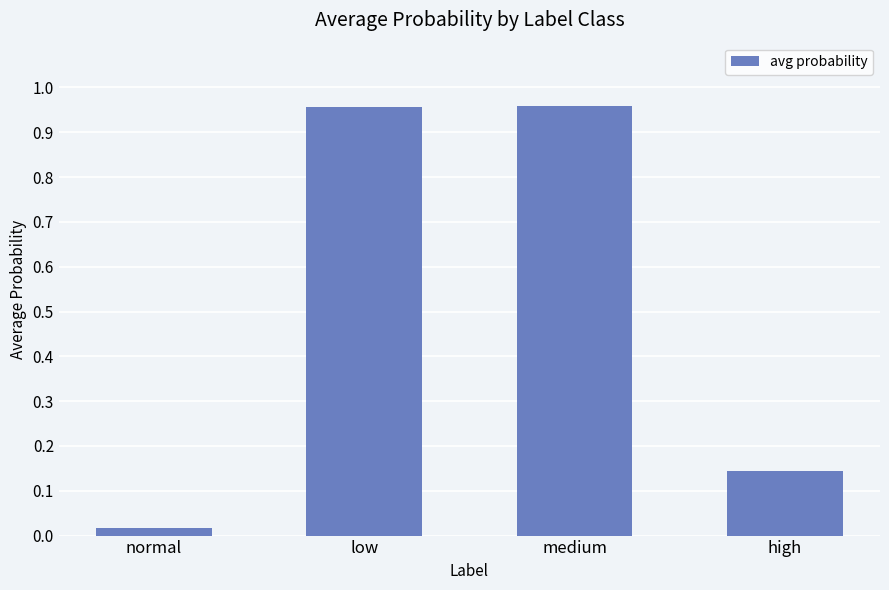

Is it true that the value at high is 0.3?

False